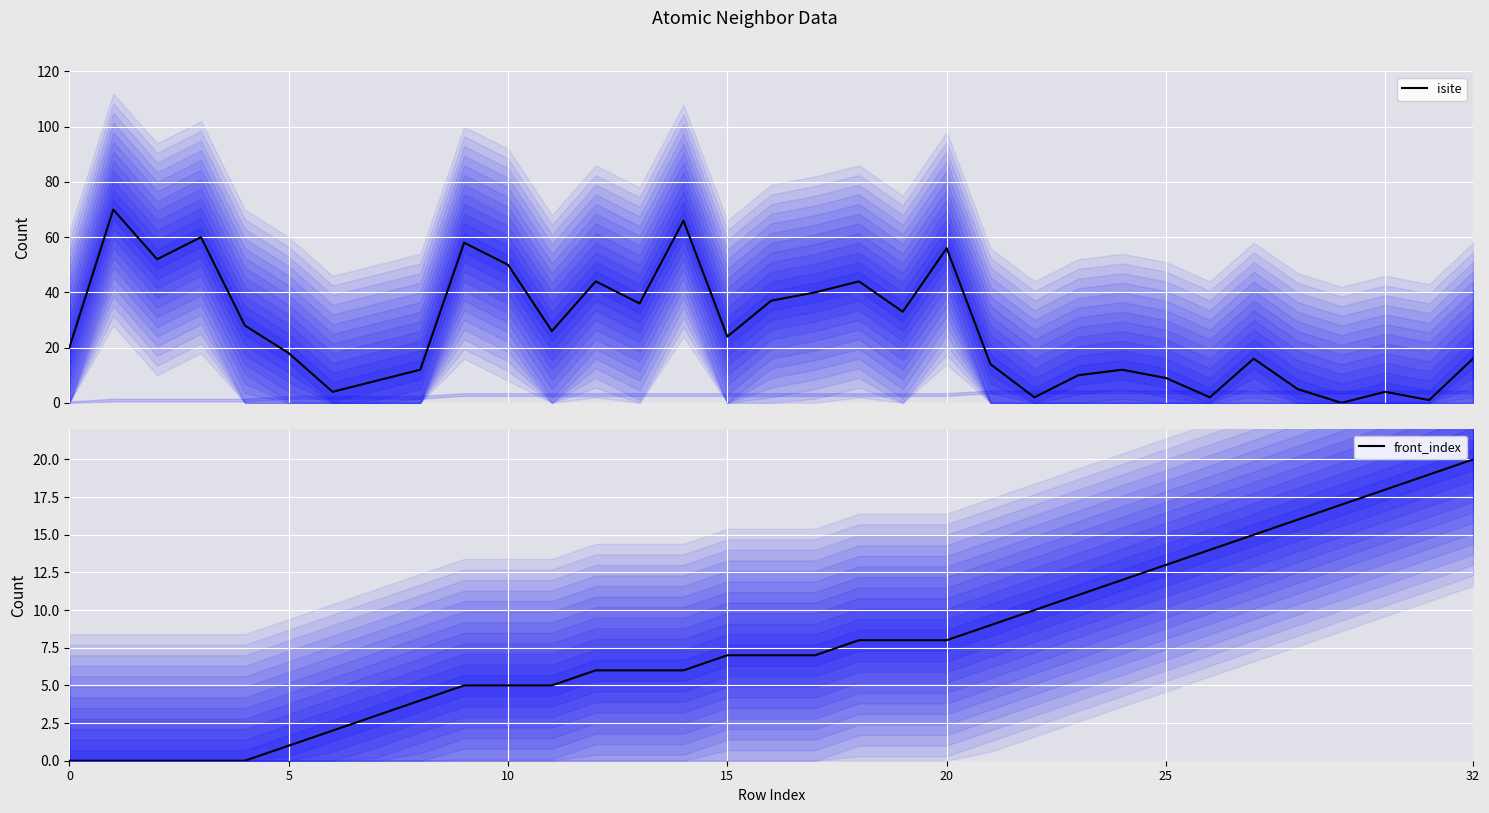

The value of front_index at 31 is 12. True or false?

False